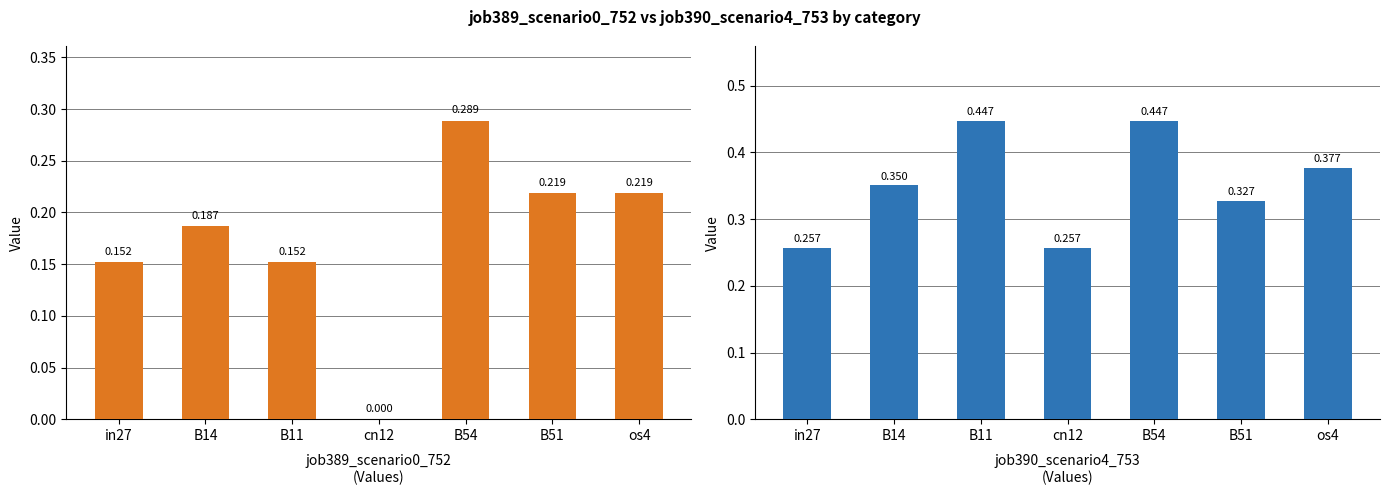

At how many categories does at least one series exceed 0?

7